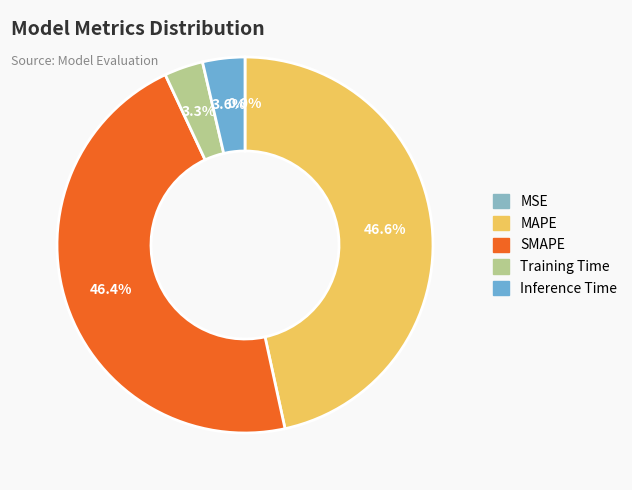

To the nearest percent, what portion does MAPE represent?

47%